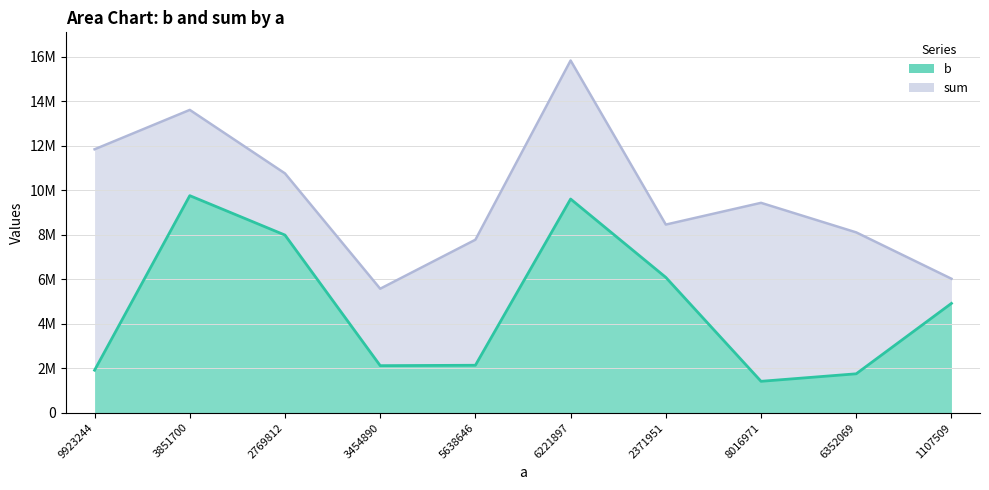

Reading left to right, what are all the values shown in this chart?

b: 1913013	9753915	7983276	2117967	2135651	9602423	6082791	1414354	1752022	4914239
sum: 11836257	13605615	10753088	5572857	7774297	15824320	8454742	9431325	8104091	6021748